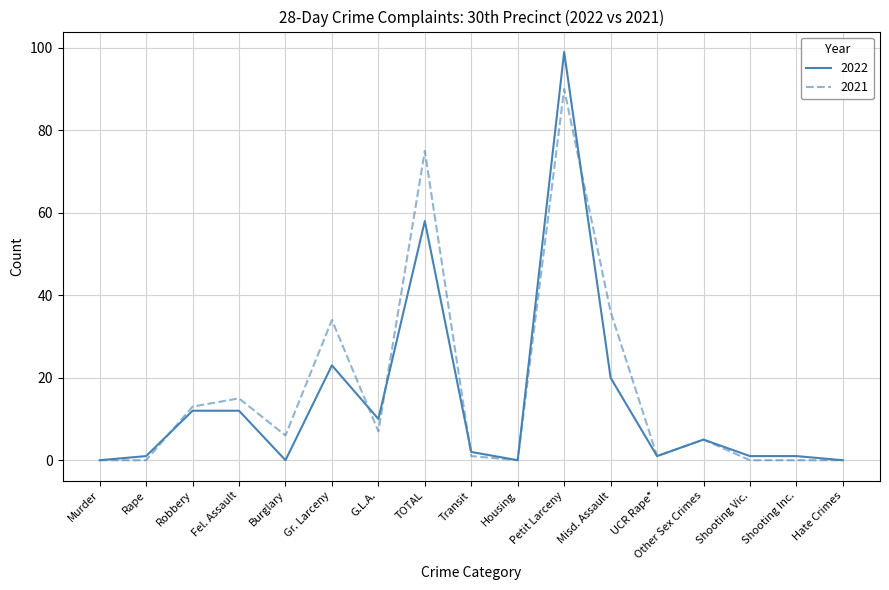

Reading right to left, list all the values displayed in this chart.

2022: 0	1	1	5	1	20	99	0	2	58	10	23	0	12	12	1	0
2021: 0	0	0	5	1	36	90	0	1	75	7	34	6	15	13	0	0